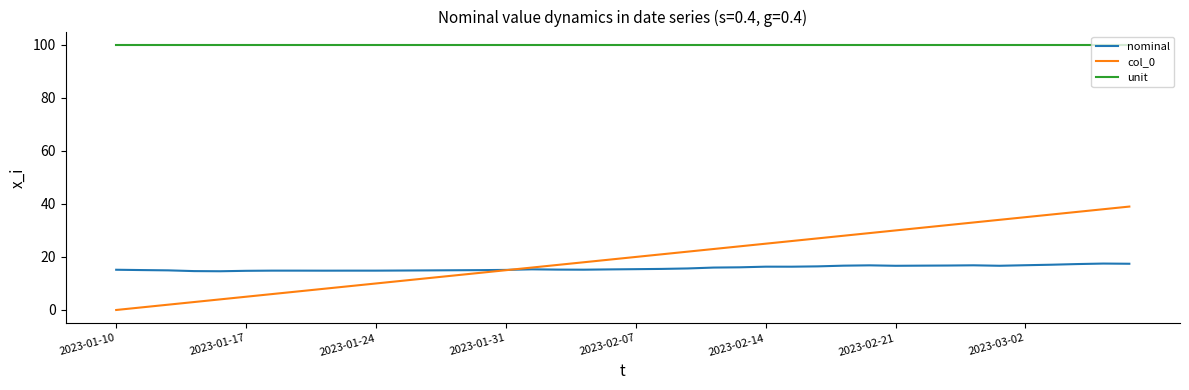

True or false: col_0 and unit cross at least once.

False